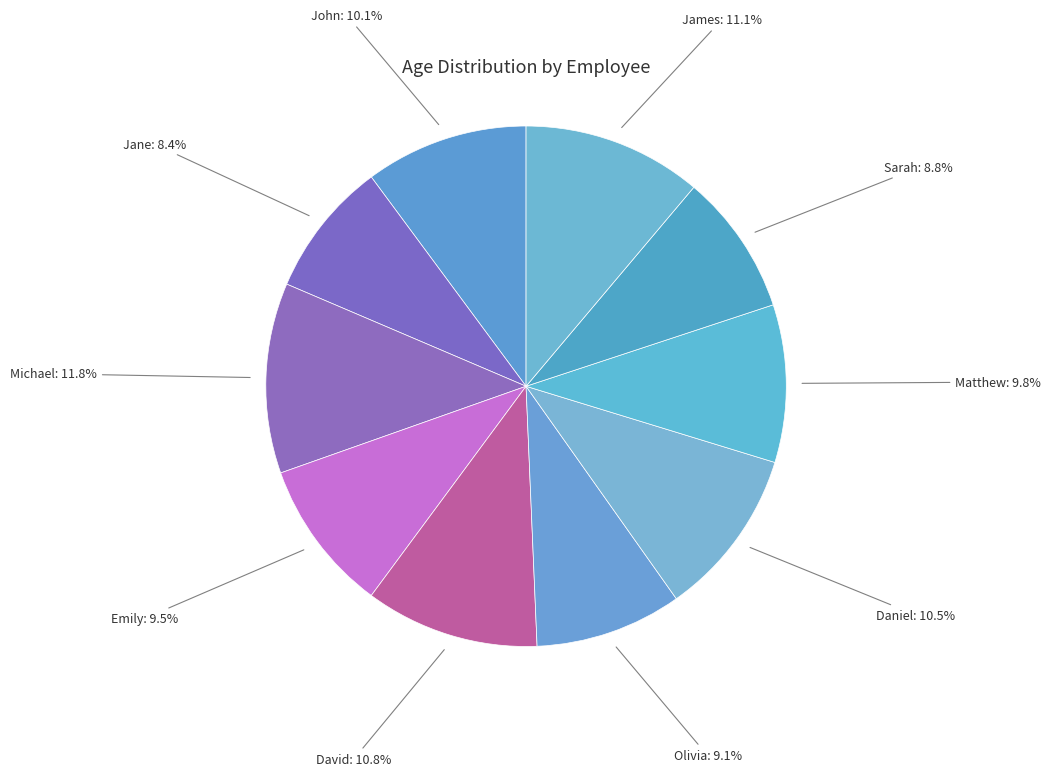

Which category has the biggest portion of the pie?

Michael